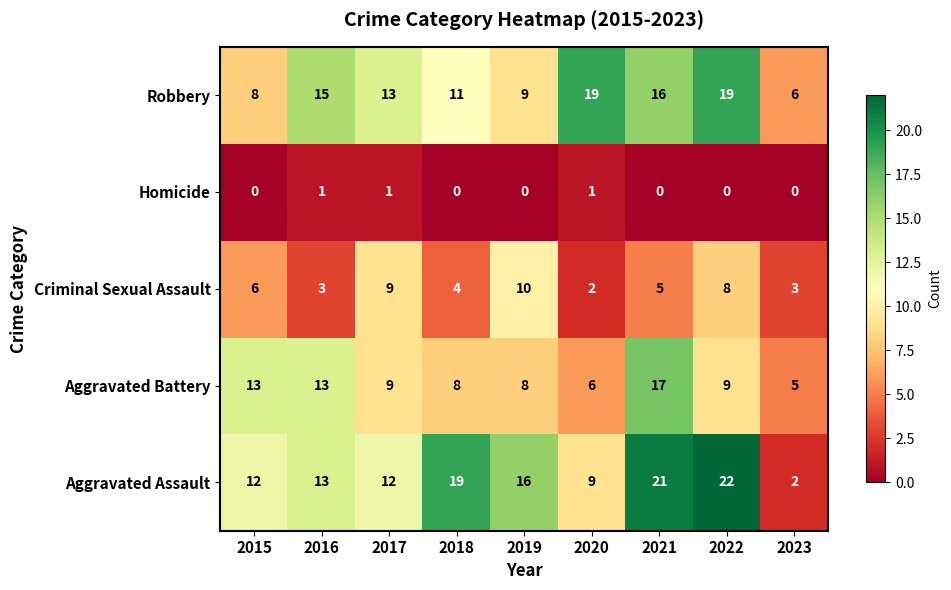

At 2015, list the series in order from largest to smallest.

Aggravated Battery, Aggravated Assault, Robbery, Criminal Sexual Assault, Homicide